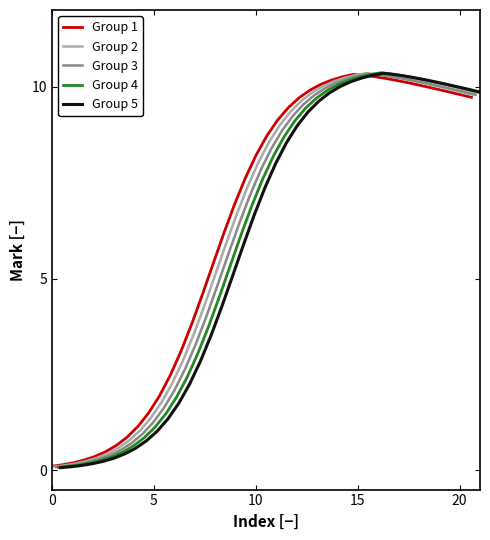

True or false: Group 2 and Group 3 cross at least once.

False